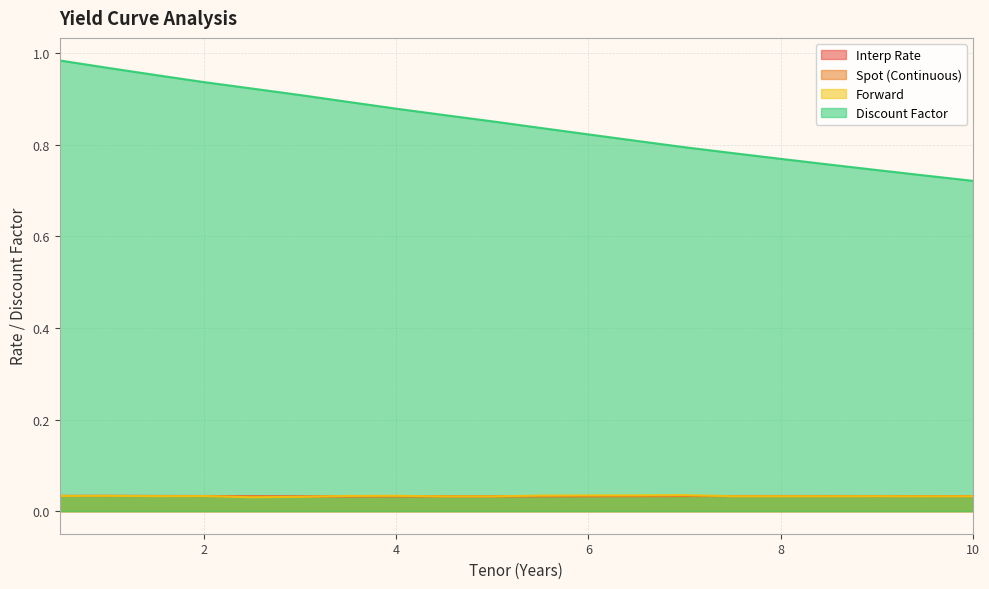

How many lines are shown in the chart?

4